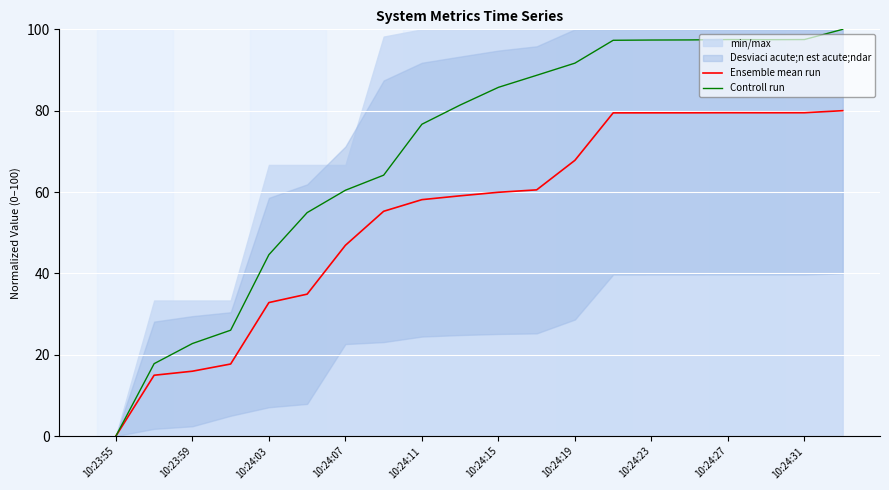

At which label does Ensemble mean run reach its minimum?

10:23:55